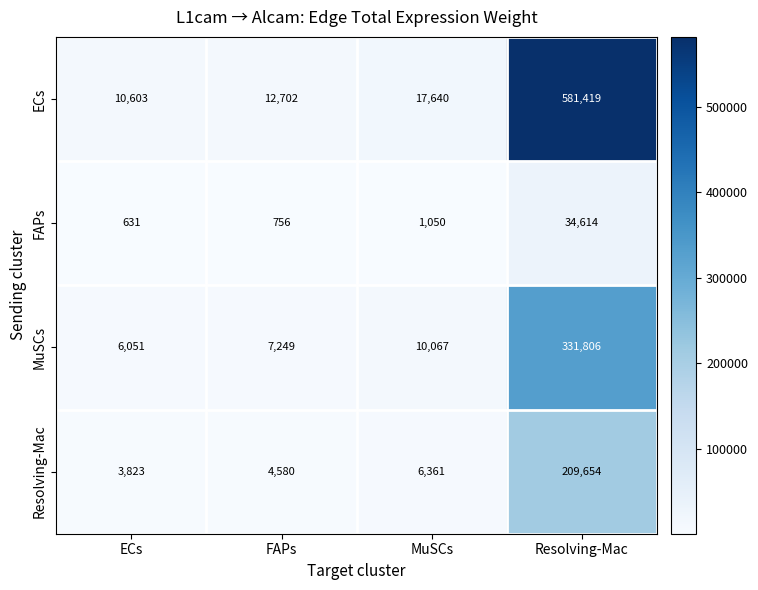

Reading right to left, transcribe all the data shown in this chart.

ECs: Resolving-Mac=581419	MuSCs=17640	FAPs=12702	ECs=10603
FAPs: Resolving-Mac=34614	MuSCs=1050	FAPs=756	ECs=631
MuSCs: Resolving-Mac=331806	MuSCs=10067	FAPs=7249	ECs=6051
Resolving-Mac: Resolving-Mac=209654	MuSCs=6361	FAPs=4580	ECs=3823